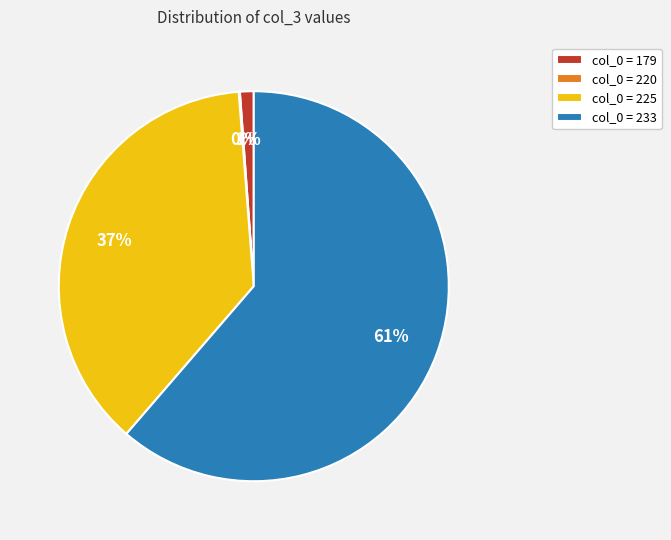

To the nearest percent, what is the average slice percentage?

25%